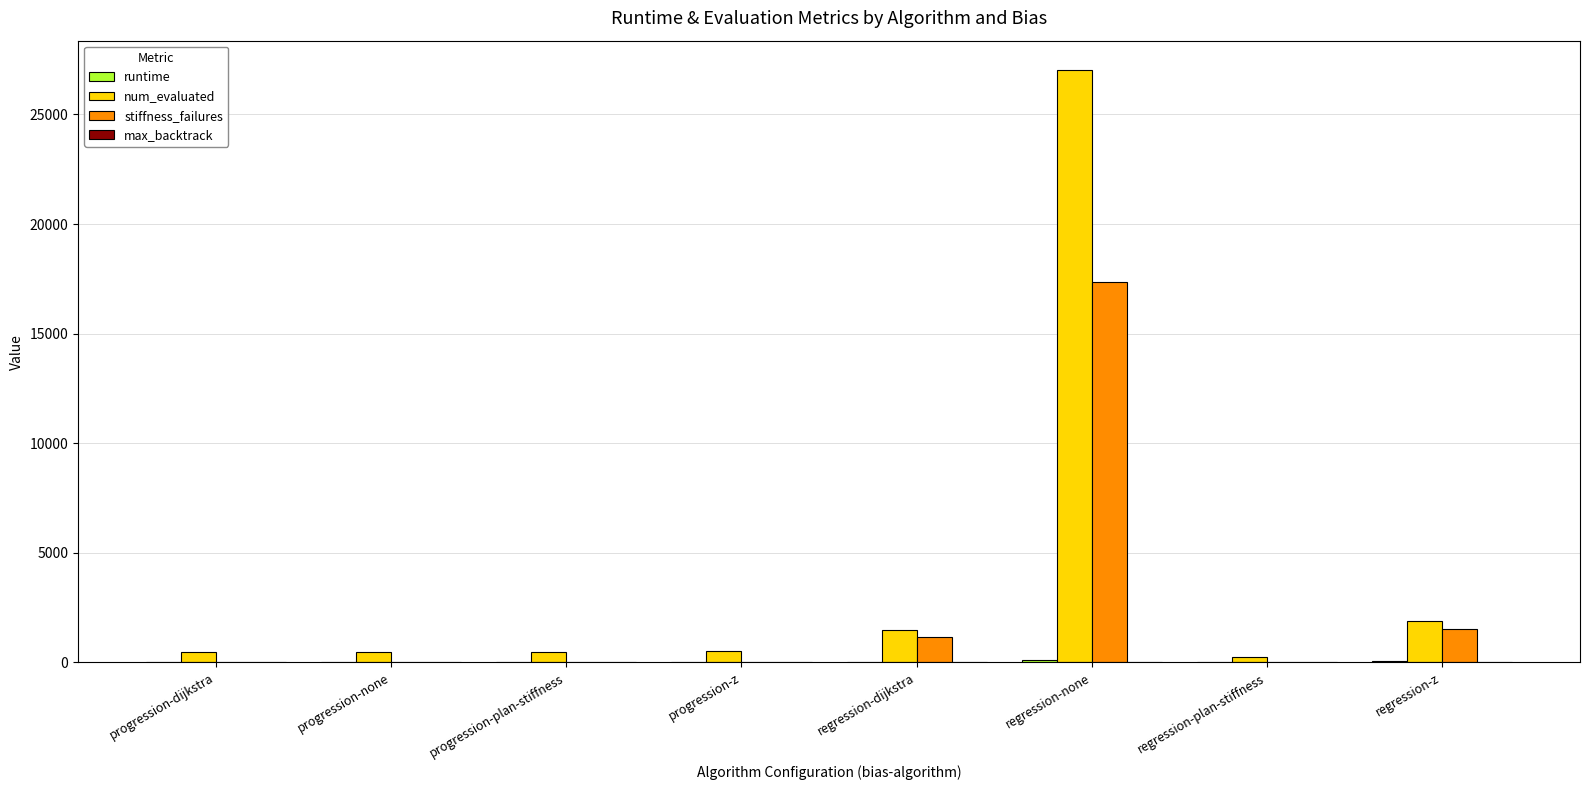

At which category is the sum across all series the highest?

regression-none